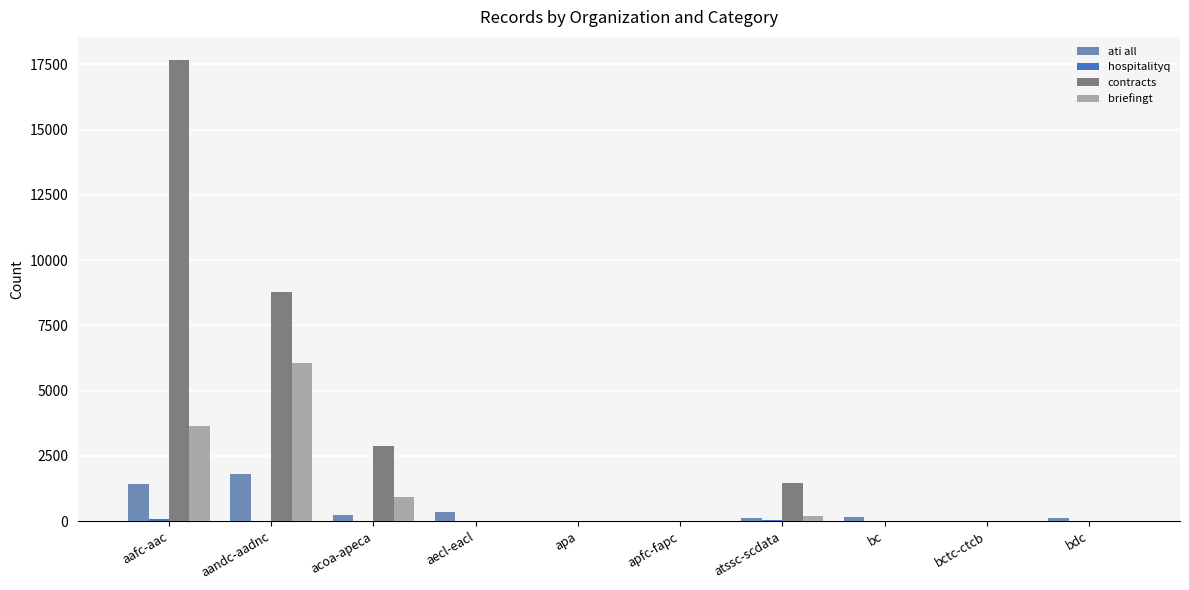

Which series has the largest range (max minus min)?

contracts